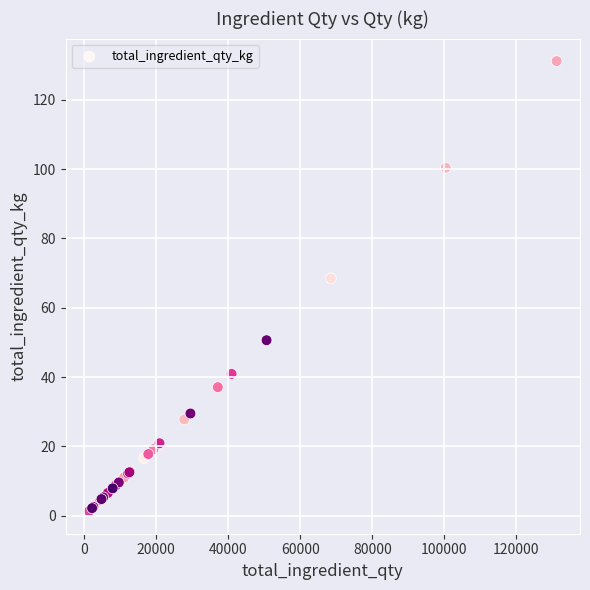

What Y value in the scatter plot is closest to 66?

68.5